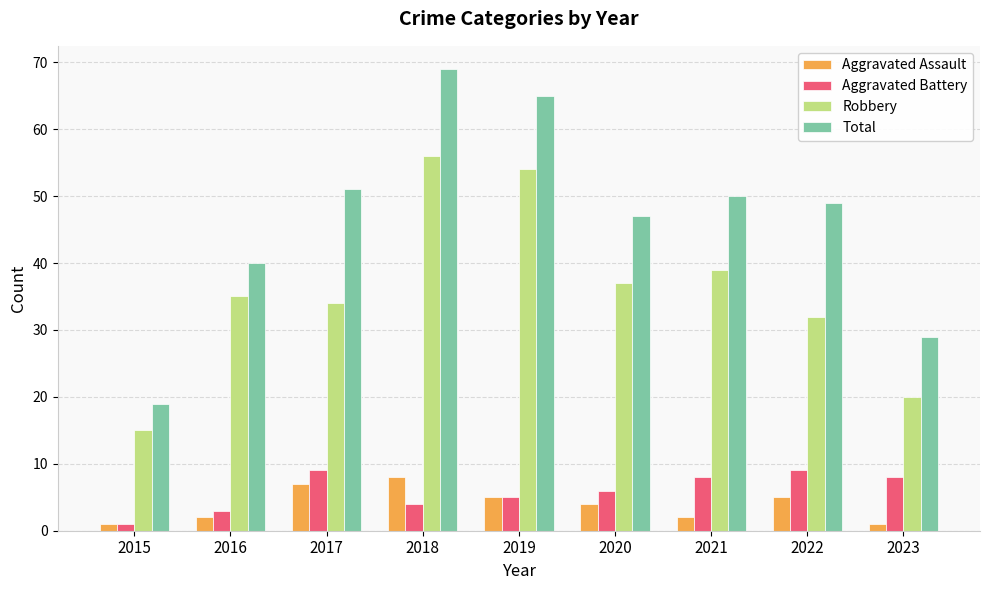

What is the highest value of the Aggravated Assault series?

8